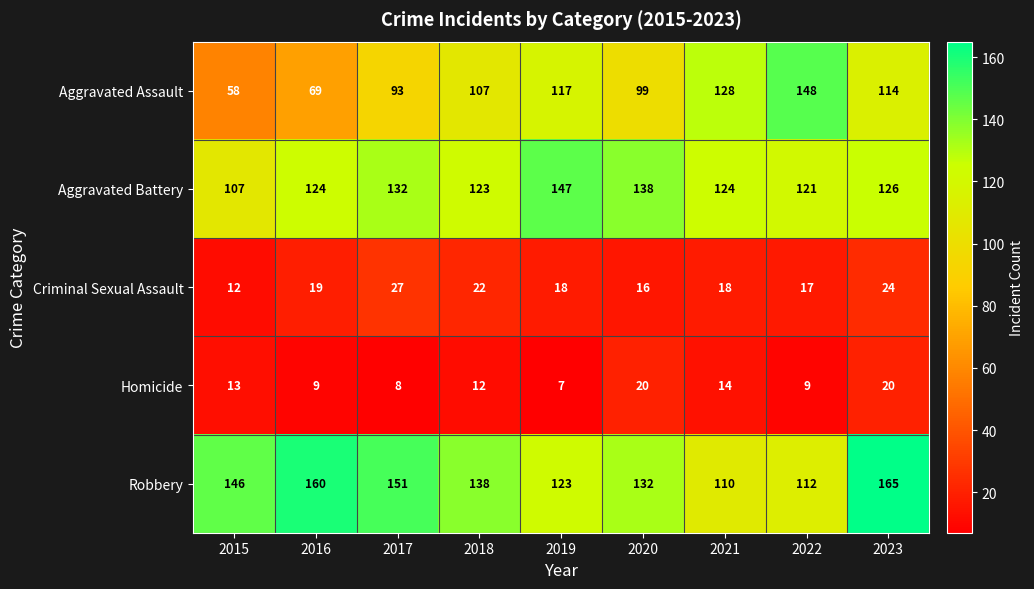

What is the minimum value shown in the chart?

7